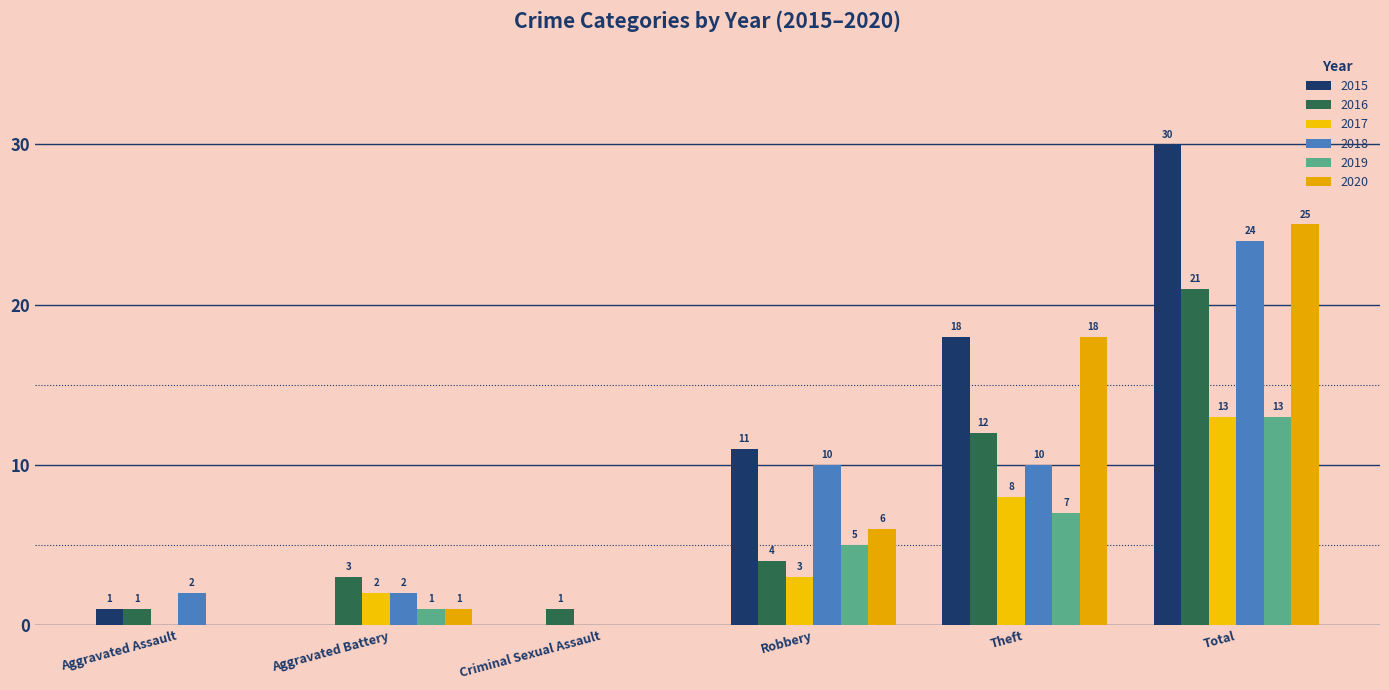

What is the label of the 4th bar from the left?

Robbery